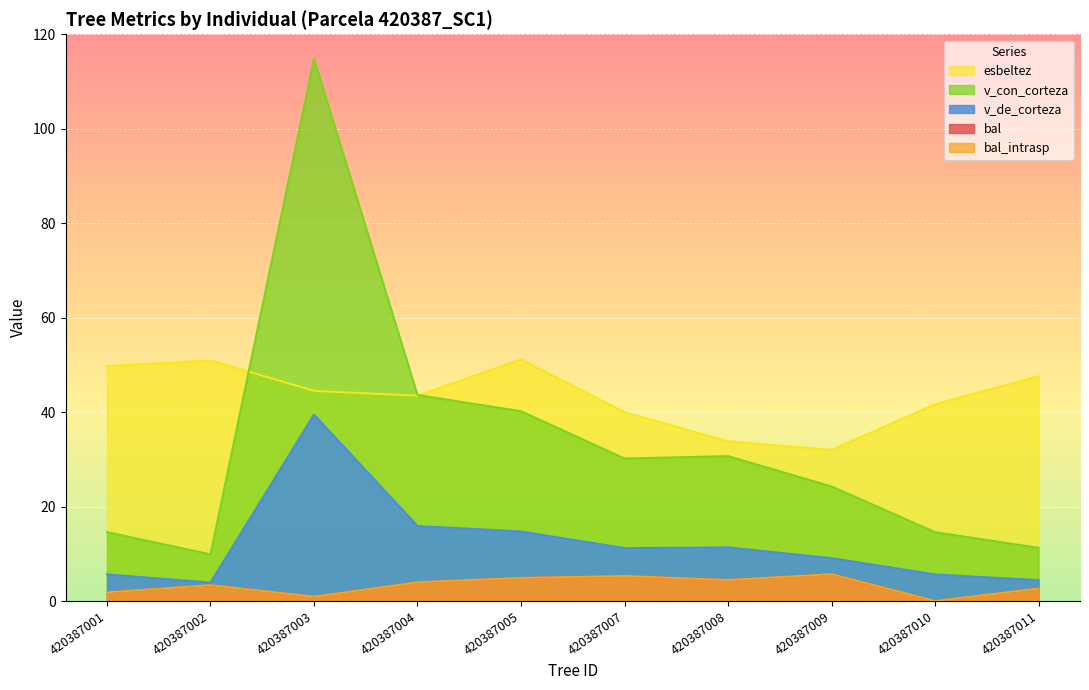

The value of esbeltez at 420387008 is 14.7. True or false?

False